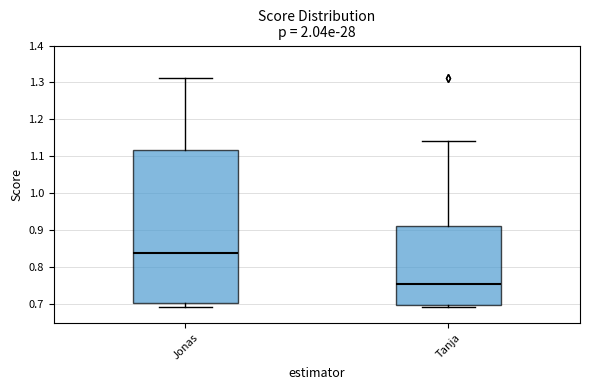

Where does the median line of the box for Tanja sit on the y-axis? The values are not printed on the chart, so give them approximately, as read against the axis.

0.75